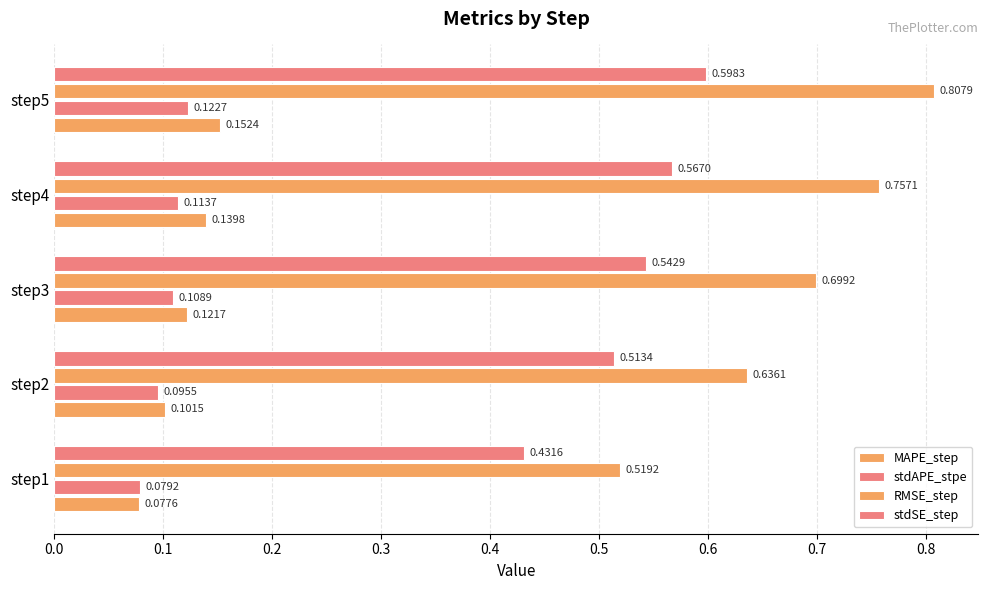

How many distinct data groups are displayed?

4